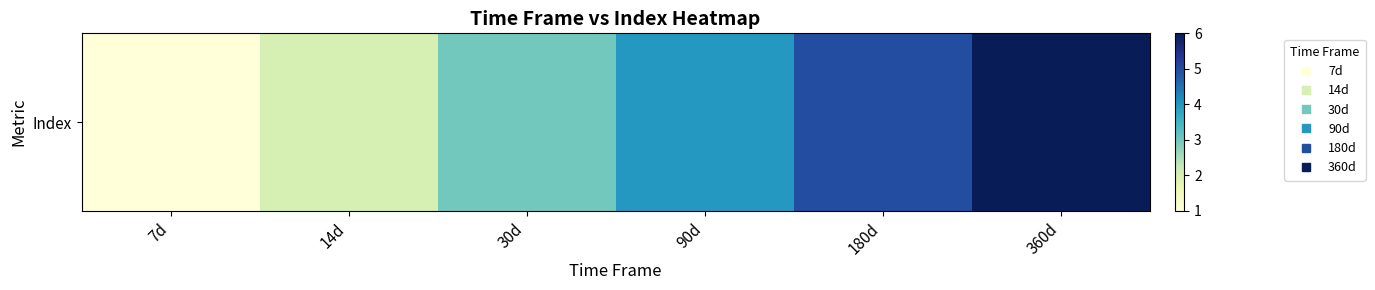

Is it true that the value at 360d is 10?

False